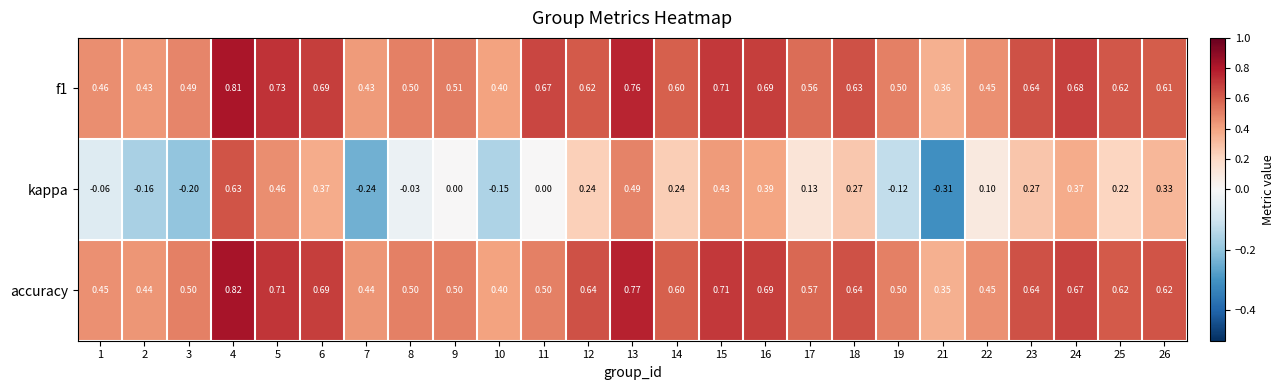

Which series has the widest spread of values?

kappa